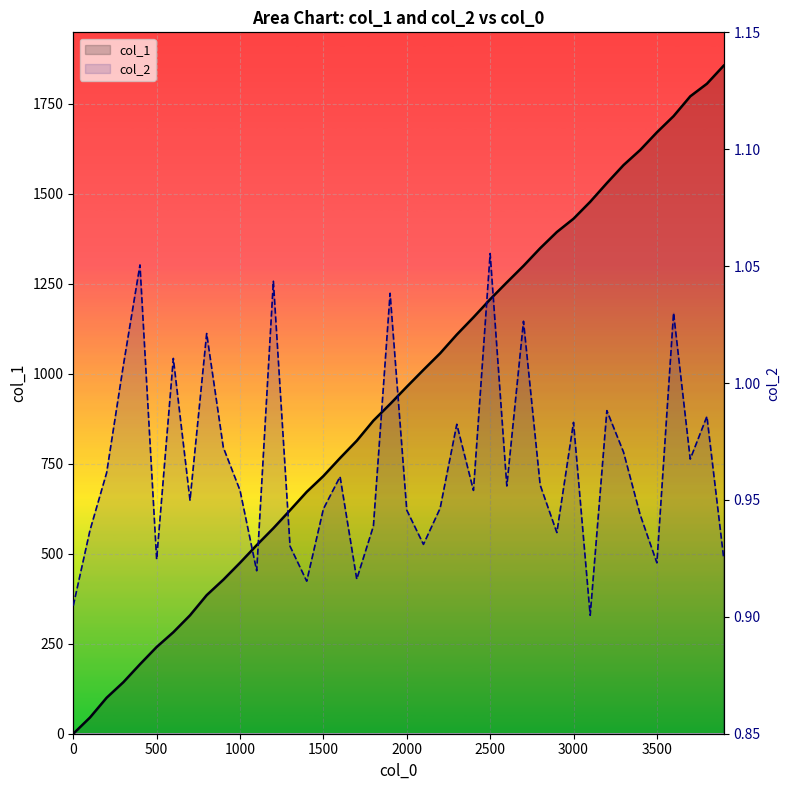

True or false: col_2_line and col_1_line cross at least once.

True